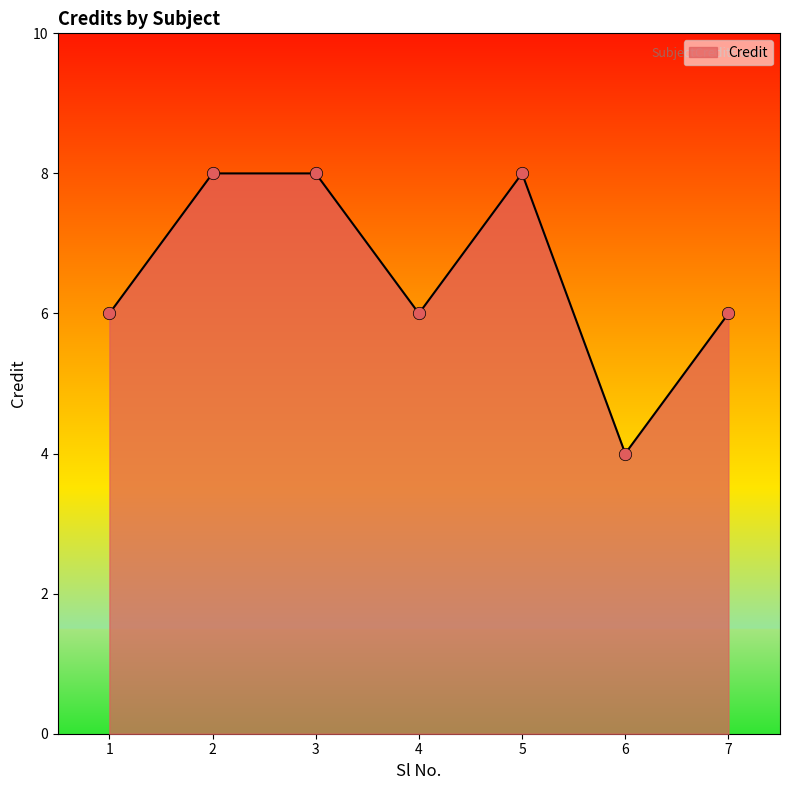

What is the change in value from 1 to 6?

-2